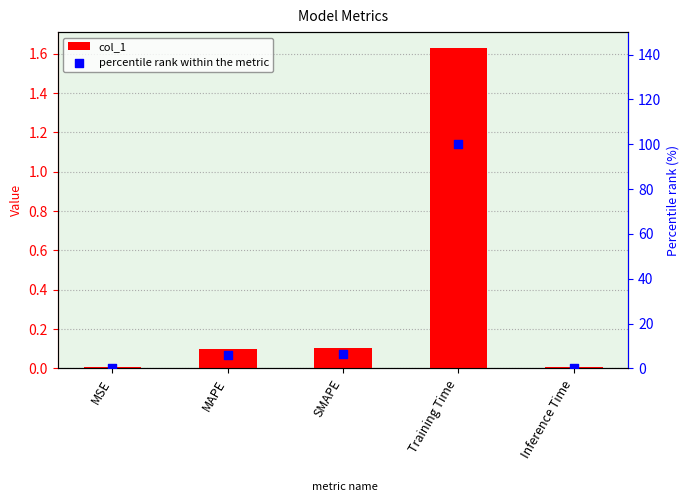

Which series reaches the maximum Y coordinate?

percentile rank within the metric